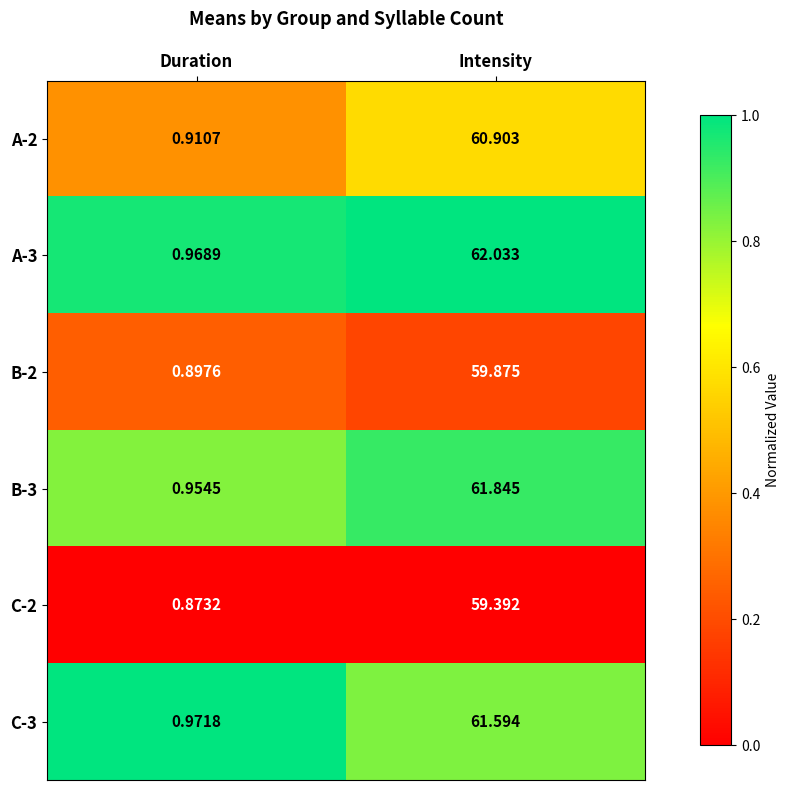

Which category has the lowest value in the A-2 series?

Duration